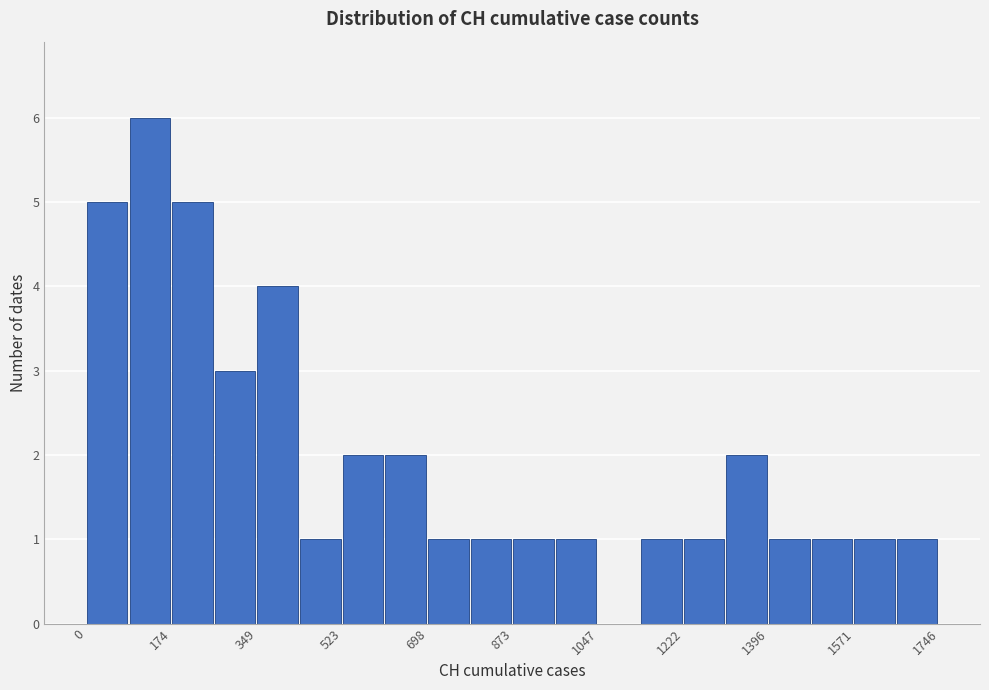

Reading left to right, transcribe this chart: for each bar, give the range it covers on the x-axis and its height. Neither the bar edges nor the heights are printed on the chart, so give them approximately, as read against the axes.

0 to 80: 5
80 to 180: 6
180 to 260: 5
260 to 340: 3
340 to 440: 4
440 to 520: 1
520 to 620: 2
620 to 700: 2
700 to 780: 1
780 to 880: 1
880 to 960: 1
960 to 1040: 1
1040 to 1140: 0
1140 to 1220: 1
1220 to 1300: 1
1300 to 1400: 2
1400 to 1480: 1
1480 to 1580: 1
1580 to 1660: 1
1660 to 1740: 1